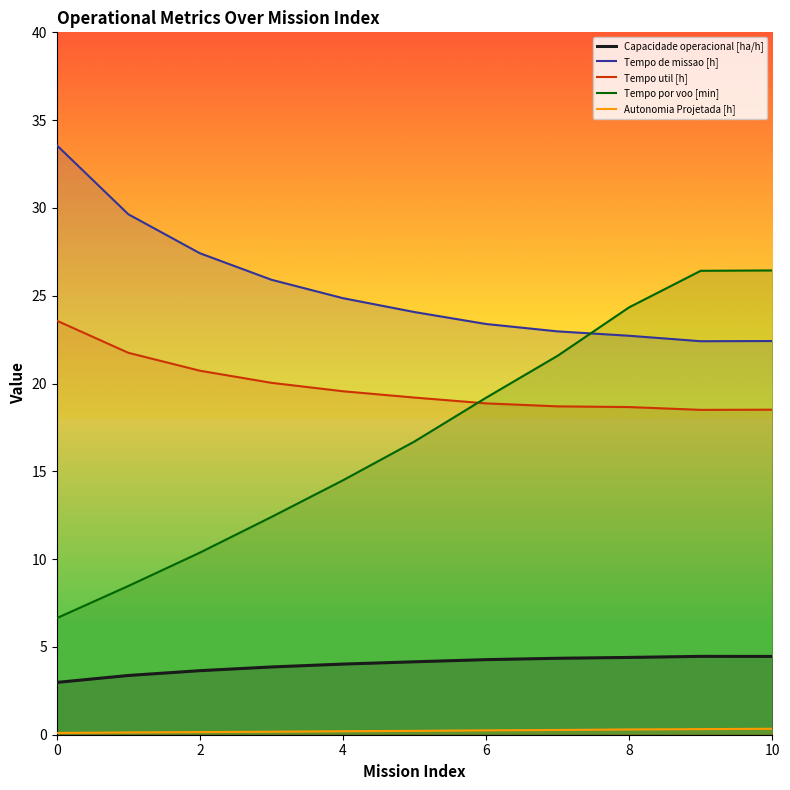

The value of Tempo util [h] at 4 is 29.6. True or false?

False